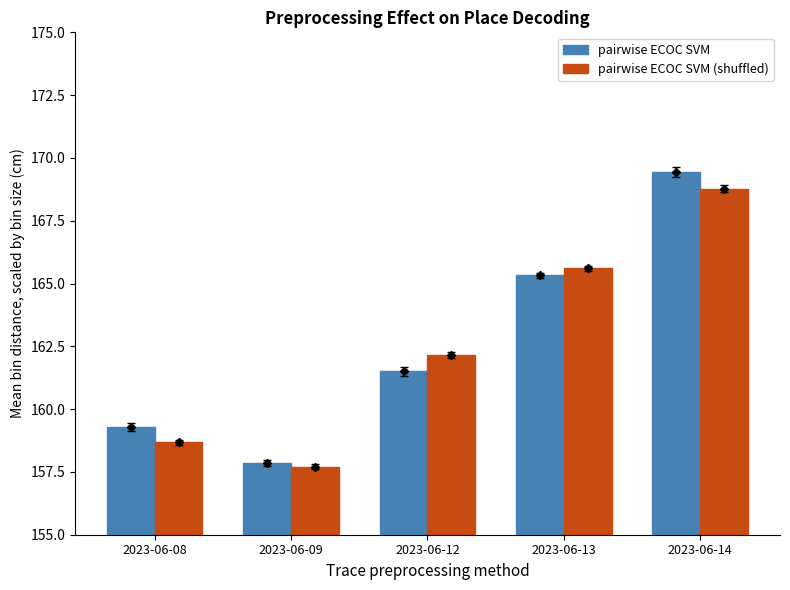

What is the sum of the pairwise ECOC SVM (shuffled) values at 2023-06-12 and 2023-06-09?

319.9